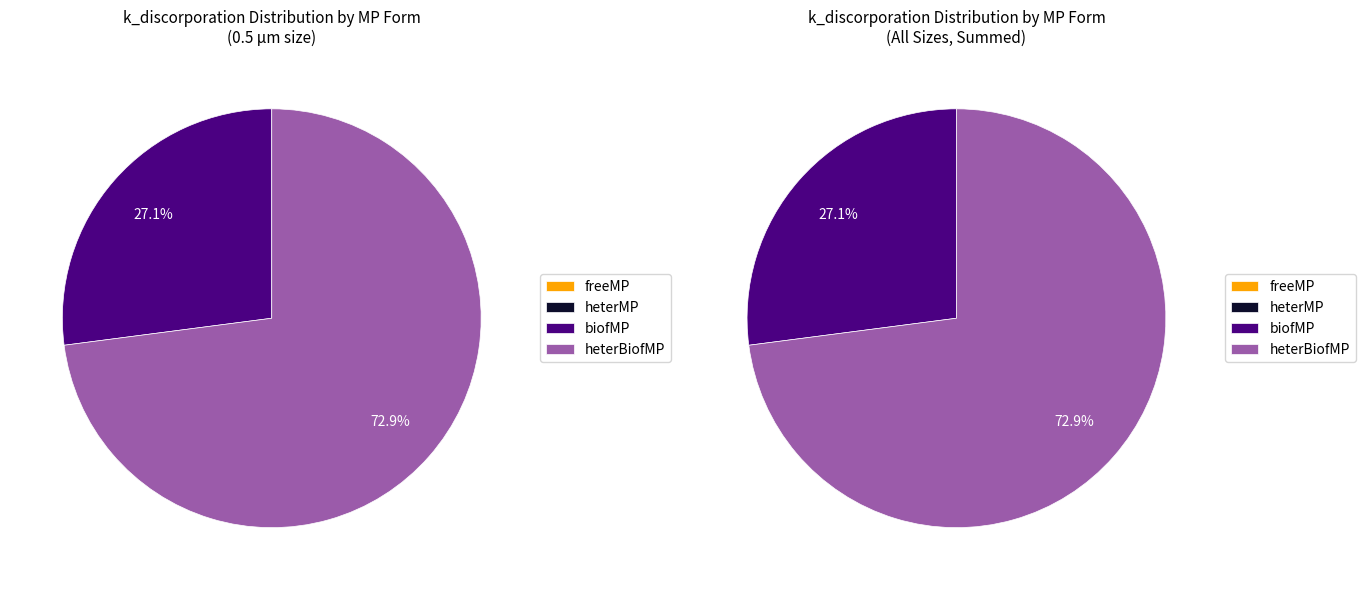

Is heterMP the majority of the pie?

No